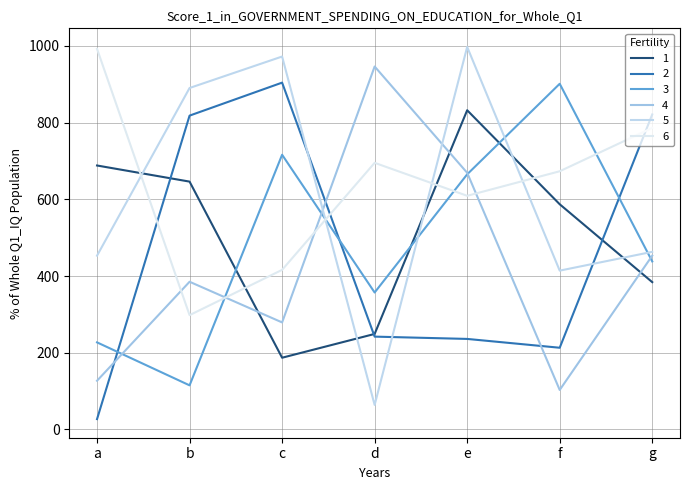

Is the value of 2 at a greater than the value of 4 at g?

No